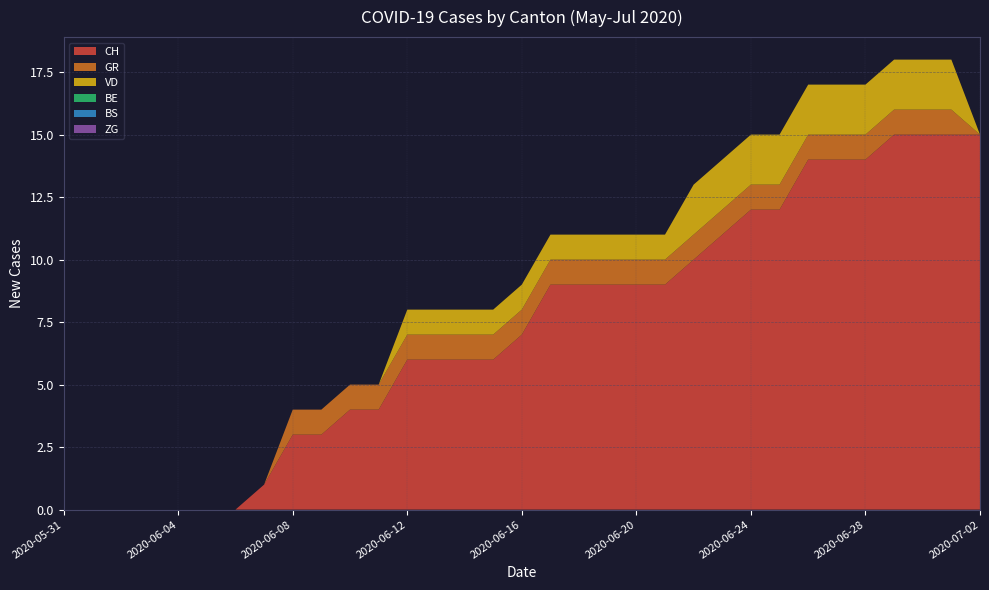

Reading left to right, list all the values displayed in this chart.

CH: 2020-05-31=0	2020-06-01=0	2020-06-02=0	2020-06-03=0	2020-06-04=0	2020-06-05=0	2020-06-06=0	2020-06-07=1	2020-06-08=3	2020-06-09=3	2020-06-10=4	2020-06-11=4	2020-06-12=6	2020-06-13=6	2020-06-14=6	2020-06-15=6	2020-06-16=7	2020-06-17=9	2020-06-18=9	2020-06-19=9	2020-06-20=9	2020-06-21=9	2020-06-22=10	2020-06-23=11	2020-06-24=12	2020-06-25=12	2020-06-26=14	2020-06-27=14	2020-06-28=14	2020-06-29=15	2020-06-30=15	2020-07-01=15	2020-07-02=15
GR: 2020-05-31=0	2020-06-01=0	2020-06-02=0	2020-06-03=0	2020-06-04=0	2020-06-05=0	2020-06-06=0	2020-06-07=0	2020-06-08=1	2020-06-09=1	2020-06-10=1	2020-06-11=1	2020-06-12=1	2020-06-13=1	2020-06-14=1	2020-06-15=1	2020-06-16=1	2020-06-17=1	2020-06-18=1	2020-06-19=1	2020-06-20=1	2020-06-21=1	2020-06-22=1	2020-06-23=1	2020-06-24=1	2020-06-25=1	2020-06-26=1	2020-06-27=1	2020-06-28=1	2020-06-29=1	2020-06-30=1	2020-07-01=1	2020-07-02=0
VD: 2020-05-31=0	2020-06-01=0	2020-06-02=0	2020-06-03=0	2020-06-04=0	2020-06-05=0	2020-06-06=0	2020-06-07=0	2020-06-08=0	2020-06-09=0	2020-06-10=0	2020-06-11=0	2020-06-12=1	2020-06-13=1	2020-06-14=1	2020-06-15=1	2020-06-16=1	2020-06-17=1	2020-06-18=1	2020-06-19=1	2020-06-20=1	2020-06-21=1	2020-06-22=2	2020-06-23=2	2020-06-24=2	2020-06-25=2	2020-06-26=2	2020-06-27=2	2020-06-28=2	2020-06-29=2	2020-06-30=2	2020-07-01=2	2020-07-02=0
BE: 2020-05-31=0	2020-06-01=0	2020-06-02=0	2020-06-03=0	2020-06-04=0	2020-06-05=0	2020-06-06=0	2020-06-07=0	2020-06-08=0	2020-06-09=0	2020-06-10=0	2020-06-11=0	2020-06-12=0	2020-06-13=0	2020-06-14=0	2020-06-15=0	2020-06-16=0	2020-06-17=0	2020-06-18=0	2020-06-19=0	2020-06-20=0	2020-06-21=0	2020-06-22=0	2020-06-23=0	2020-06-24=0	2020-06-25=0	2020-06-26=0	2020-06-27=0	2020-06-28=0	2020-06-29=0	2020-06-30=0	2020-07-01=0	2020-07-02=0
BS: 2020-05-31=0	2020-06-01=0	2020-06-02=0	2020-06-03=0	2020-06-04=0	2020-06-05=0	2020-06-06=0	2020-06-07=0	2020-06-08=0	2020-06-09=0	2020-06-10=0	2020-06-11=0	2020-06-12=0	2020-06-13=0	2020-06-14=0	2020-06-15=0	2020-06-16=0	2020-06-17=0	2020-06-18=0	2020-06-19=0	2020-06-20=0	2020-06-21=0	2020-06-22=0	2020-06-23=0	2020-06-24=0	2020-06-25=0	2020-06-26=0	2020-06-27=0	2020-06-28=0	2020-06-29=0	2020-06-30=0	2020-07-01=0	2020-07-02=0
ZG: 2020-05-31=0	2020-06-01=0	2020-06-02=0	2020-06-03=0	2020-06-04=0	2020-06-05=0	2020-06-06=0	2020-06-07=0	2020-06-08=0	2020-06-09=0	2020-06-10=0	2020-06-11=0	2020-06-12=0	2020-06-13=0	2020-06-14=0	2020-06-15=0	2020-06-16=0	2020-06-17=0	2020-06-18=0	2020-06-19=0	2020-06-20=0	2020-06-21=0	2020-06-22=0	2020-06-23=0	2020-06-24=0	2020-06-25=0	2020-06-26=0	2020-06-27=0	2020-06-28=0	2020-06-29=0	2020-06-30=0	2020-07-01=0	2020-07-02=0